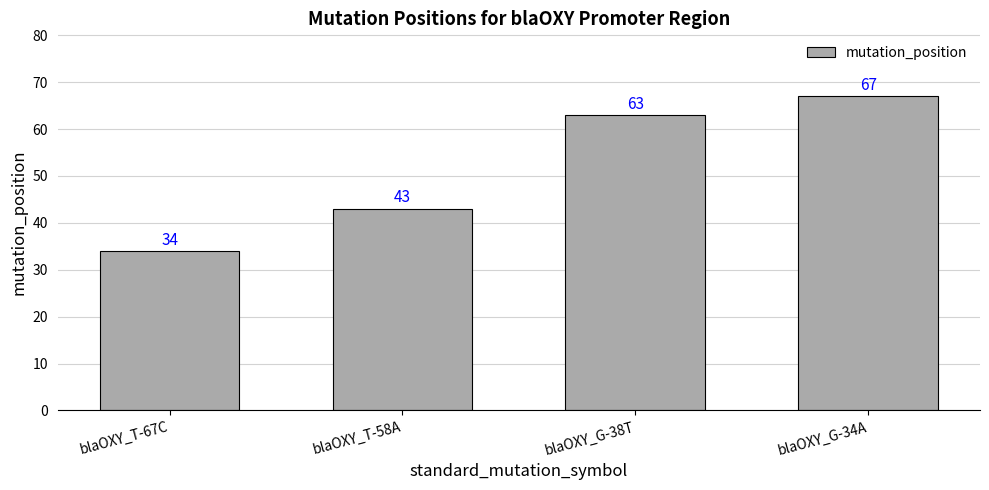

Rank the categories by value from highest to lowest.

blaOXY_G-34A, blaOXY_G-38T, blaOXY_T-58A, blaOXY_T-67C